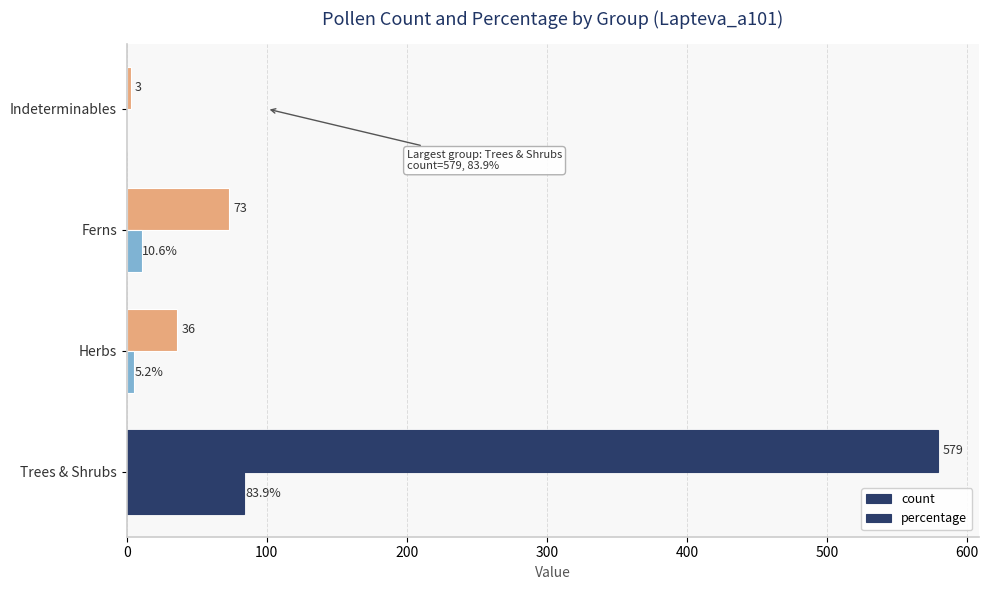

Count the number of categories in the chart.

4